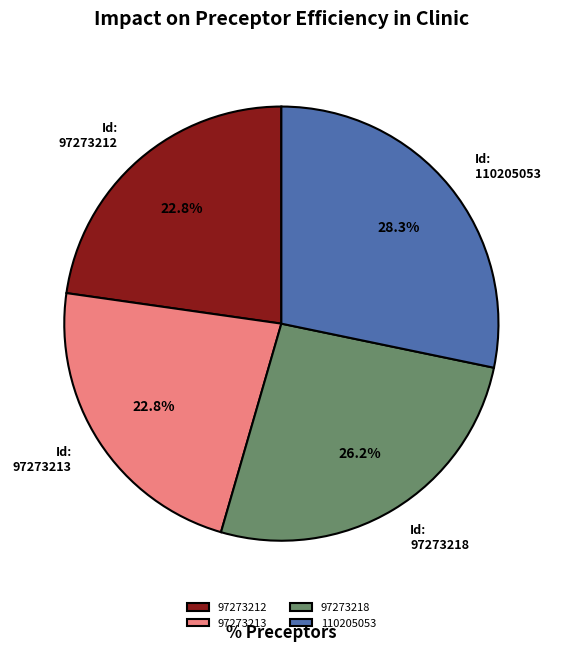

What is the total percentage of 97273213 and 97273218?

49.0%